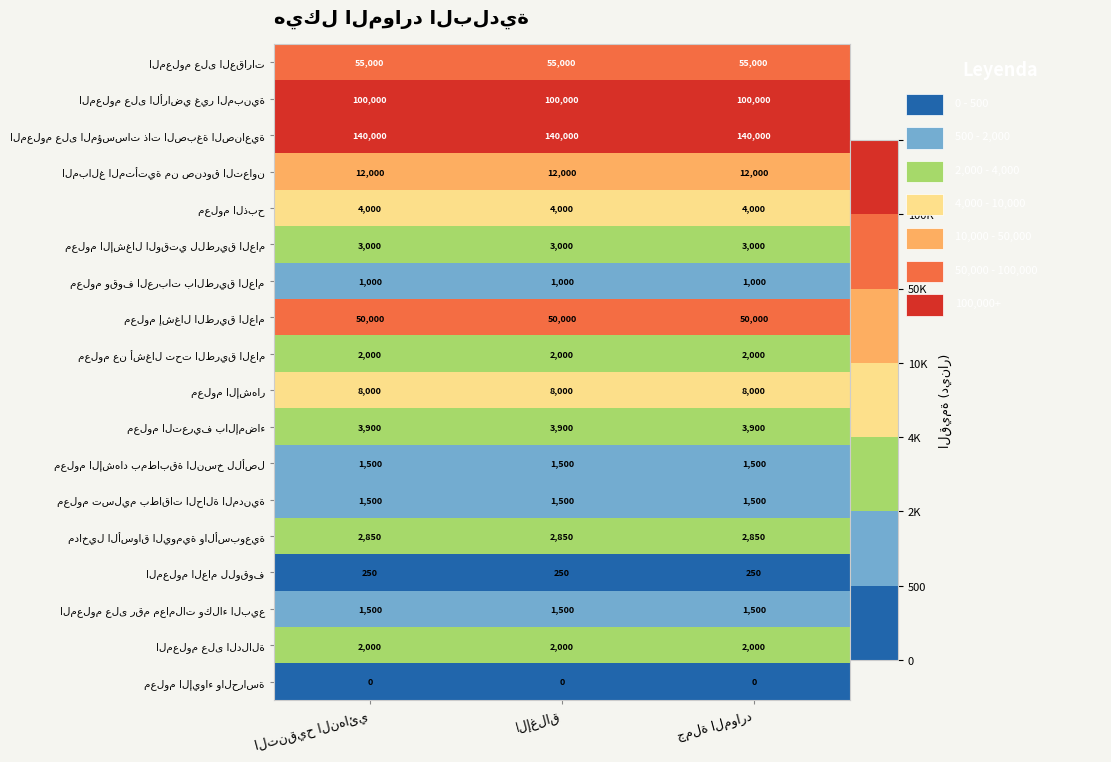

At how many categories does at least one series exceed 109513?

3